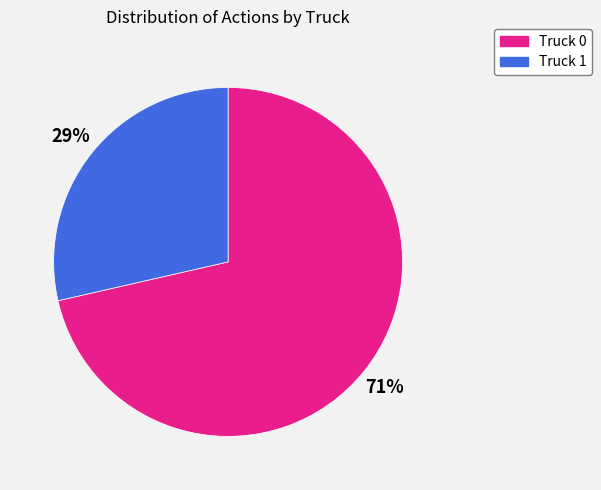

To the nearest percent, what is the average slice percentage?

50%